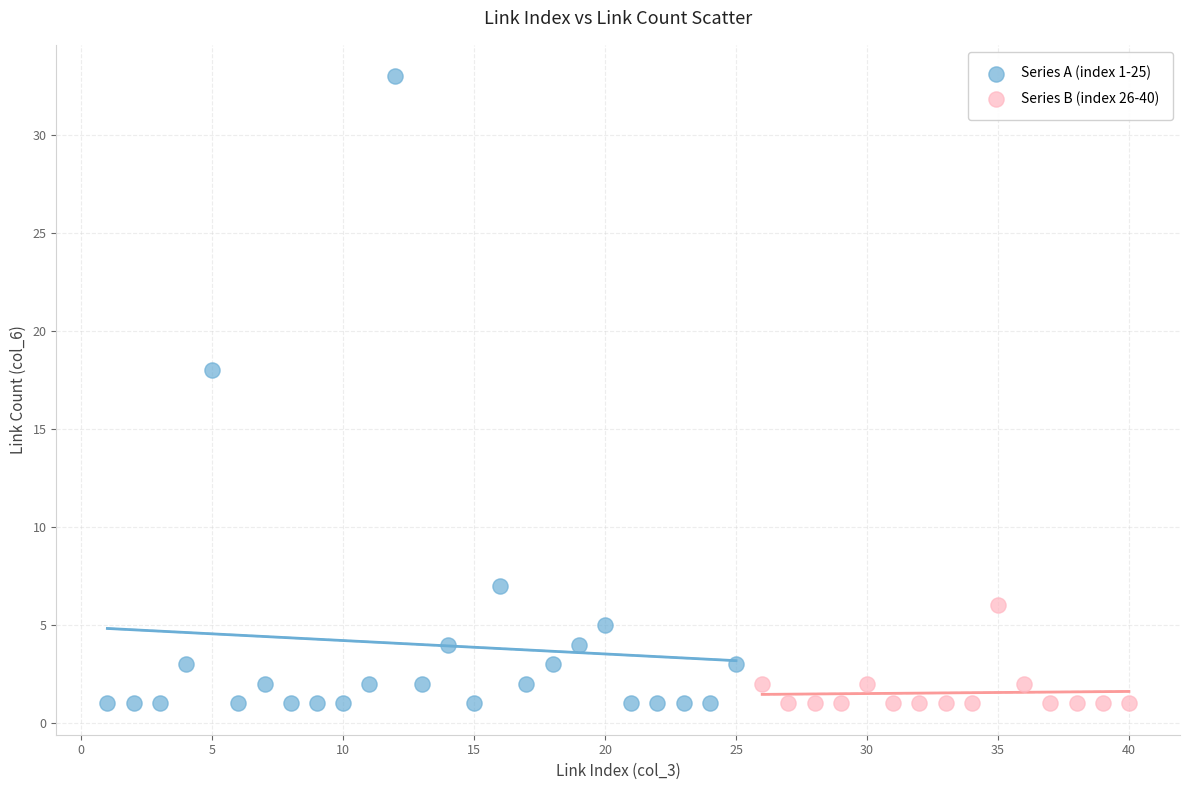

Which series has the largest Y range (max minus min)?

Series A (index 1-25)